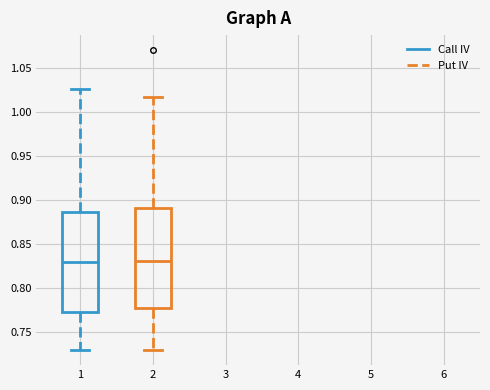

Reading left to right, read every box against the y-axis: the position of its median line, the range the box covers, and the ends of its whiskers. The values are not printed on the chart, so give them approximately, as read against the axis.

1: median 0.830, box 0.775 to 0.885, whiskers 0.730 to 1.025
2: median 0.830, box 0.775 to 0.890, whiskers 0.730 to 1.015